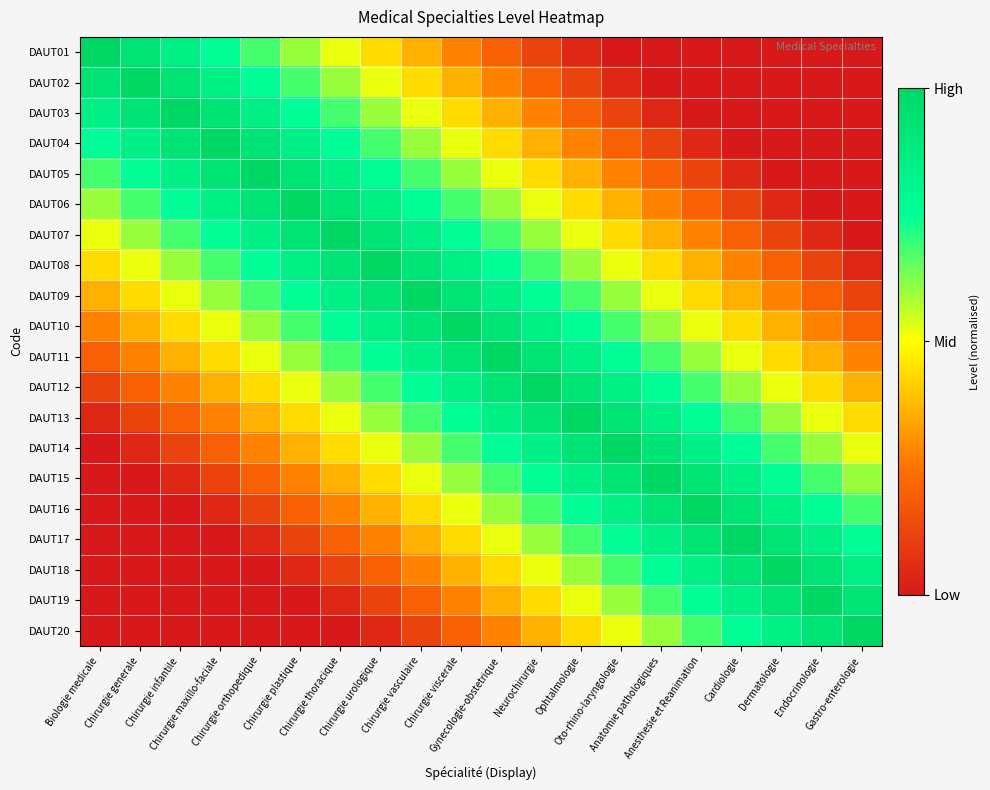

Reading right to left, transcribe all the data shown in this chart.

DAUT01: Gastro-enterologie=0.0	Endocrinologie=0.0	Dermatologie=0.0	Cardiologie=0.0	Anesthesie et Reanimation=0.0	Anatomie pathologiques=0.0	Oto-rhino-laryngologie=0.0	Ophtalmologie=0.0	Neurochirurgie=0.1	Gynecologie-obstetrique=0.2	Chirurgie viscerale=0.3	Chirurgie vasculaire=0.4	Chirurgie urologique=0.4	Chirurgie thoracique=0.5	Chirurgie plastique=0.6	Chirurgie orthopedique=0.7	Chirurgie maxillo-faciale=0.8	Chirurgie infantile=0.8	Chirurgie generale=0.9	Biologie medicale=1.0
DAUT02: Gastro-enterologie=0.0	Endocrinologie=0.0	Dermatologie=0.0	Cardiologie=0.0	Anesthesie et Reanimation=0.0	Anatomie pathologiques=0.0	Oto-rhino-laryngologie=0.0	Ophtalmologie=0.1	Neurochirurgie=0.2	Gynecologie-obstetrique=0.3	Chirurgie viscerale=0.4	Chirurgie vasculaire=0.4	Chirurgie urologique=0.5	Chirurgie thoracique=0.6	Chirurgie plastique=0.7	Chirurgie orthopedique=0.8	Chirurgie maxillo-faciale=0.8	Chirurgie infantile=0.9	Chirurgie generale=1.0	Biologie medicale=0.9
DAUT03: Gastro-enterologie=0.0	Endocrinologie=0.0	Dermatologie=0.0	Cardiologie=0.0	Anesthesie et Reanimation=0.0	Anatomie pathologiques=0.0	Oto-rhino-laryngologie=0.1	Ophtalmologie=0.2	Neurochirurgie=0.3	Gynecologie-obstetrique=0.4	Chirurgie viscerale=0.4	Chirurgie vasculaire=0.5	Chirurgie urologique=0.6	Chirurgie thoracique=0.7	Chirurgie plastique=0.8	Chirurgie orthopedique=0.8	Chirurgie maxillo-faciale=0.9	Chirurgie infantile=1.0	Chirurgie generale=0.9	Biologie medicale=0.8
DAUT04: Gastro-enterologie=0.0	Endocrinologie=0.0	Dermatologie=0.0	Cardiologie=0.0	Anesthesie et Reanimation=0.0	Anatomie pathologiques=0.1	Oto-rhino-laryngologie=0.2	Ophtalmologie=0.3	Neurochirurgie=0.4	Gynecologie-obstetrique=0.4	Chirurgie viscerale=0.5	Chirurgie vasculaire=0.6	Chirurgie urologique=0.7	Chirurgie thoracique=0.8	Chirurgie plastique=0.8	Chirurgie orthopedique=0.9	Chirurgie maxillo-faciale=1.0	Chirurgie infantile=0.9	Chirurgie generale=0.8	Biologie medicale=0.8
DAUT05: Gastro-enterologie=0.0	Endocrinologie=0.0	Dermatologie=0.0	Cardiologie=0.0	Anesthesie et Reanimation=0.1	Anatomie pathologiques=0.2	Oto-rhino-laryngologie=0.3	Ophtalmologie=0.4	Neurochirurgie=0.4	Gynecologie-obstetrique=0.5	Chirurgie viscerale=0.6	Chirurgie vasculaire=0.7	Chirurgie urologique=0.8	Chirurgie thoracique=0.8	Chirurgie plastique=0.9	Chirurgie orthopedique=1.0	Chirurgie maxillo-faciale=0.9	Chirurgie infantile=0.8	Chirurgie generale=0.8	Biologie medicale=0.7
DAUT06: Gastro-enterologie=0.0	Endocrinologie=0.0	Dermatologie=0.0	Cardiologie=0.1	Anesthesie et Reanimation=0.2	Anatomie pathologiques=0.3	Oto-rhino-laryngologie=0.4	Ophtalmologie=0.4	Neurochirurgie=0.5	Gynecologie-obstetrique=0.6	Chirurgie viscerale=0.7	Chirurgie vasculaire=0.8	Chirurgie urologique=0.8	Chirurgie thoracique=0.9	Chirurgie plastique=1.0	Chirurgie orthopedique=0.9	Chirurgie maxillo-faciale=0.8	Chirurgie infantile=0.8	Chirurgie generale=0.7	Biologie medicale=0.6
DAUT07: Gastro-enterologie=0.0	Endocrinologie=0.0	Dermatologie=0.1	Cardiologie=0.2	Anesthesie et Reanimation=0.3	Anatomie pathologiques=0.4	Oto-rhino-laryngologie=0.4	Ophtalmologie=0.5	Neurochirurgie=0.6	Gynecologie-obstetrique=0.7	Chirurgie viscerale=0.8	Chirurgie vasculaire=0.8	Chirurgie urologique=0.9	Chirurgie thoracique=1.0	Chirurgie plastique=0.9	Chirurgie orthopedique=0.8	Chirurgie maxillo-faciale=0.8	Chirurgie infantile=0.7	Chirurgie generale=0.6	Biologie medicale=0.5
DAUT08: Gastro-enterologie=0.0	Endocrinologie=0.1	Dermatologie=0.2	Cardiologie=0.3	Anesthesie et Reanimation=0.4	Anatomie pathologiques=0.4	Oto-rhino-laryngologie=0.5	Ophtalmologie=0.6	Neurochirurgie=0.7	Gynecologie-obstetrique=0.8	Chirurgie viscerale=0.8	Chirurgie vasculaire=0.9	Chirurgie urologique=1.0	Chirurgie thoracique=0.9	Chirurgie plastique=0.8	Chirurgie orthopedique=0.8	Chirurgie maxillo-faciale=0.7	Chirurgie infantile=0.6	Chirurgie generale=0.5	Biologie medicale=0.4
DAUT09: Gastro-enterologie=0.1	Endocrinologie=0.2	Dermatologie=0.3	Cardiologie=0.4	Anesthesie et Reanimation=0.4	Anatomie pathologiques=0.5	Oto-rhino-laryngologie=0.6	Ophtalmologie=0.7	Neurochirurgie=0.8	Gynecologie-obstetrique=0.8	Chirurgie viscerale=0.9	Chirurgie vasculaire=1.0	Chirurgie urologique=0.9	Chirurgie thoracique=0.8	Chirurgie plastique=0.8	Chirurgie orthopedique=0.7	Chirurgie maxillo-faciale=0.6	Chirurgie infantile=0.5	Chirurgie generale=0.4	Biologie medicale=0.4
DAUT10: Gastro-enterologie=0.2	Endocrinologie=0.3	Dermatologie=0.4	Cardiologie=0.4	Anesthesie et Reanimation=0.5	Anatomie pathologiques=0.6	Oto-rhino-laryngologie=0.7	Ophtalmologie=0.8	Neurochirurgie=0.8	Gynecologie-obstetrique=0.9	Chirurgie viscerale=1.0	Chirurgie vasculaire=0.9	Chirurgie urologique=0.8	Chirurgie thoracique=0.8	Chirurgie plastique=0.7	Chirurgie orthopedique=0.6	Chirurgie maxillo-faciale=0.5	Chirurgie infantile=0.4	Chirurgie generale=0.4	Biologie medicale=0.3
DAUT11: Gastro-enterologie=0.3	Endocrinologie=0.4	Dermatologie=0.4	Cardiologie=0.5	Anesthesie et Reanimation=0.6	Anatomie pathologiques=0.7	Oto-rhino-laryngologie=0.8	Ophtalmologie=0.8	Neurochirurgie=0.9	Gynecologie-obstetrique=1.0	Chirurgie viscerale=0.9	Chirurgie vasculaire=0.8	Chirurgie urologique=0.8	Chirurgie thoracique=0.7	Chirurgie plastique=0.6	Chirurgie orthopedique=0.5	Chirurgie maxillo-faciale=0.4	Chirurgie infantile=0.4	Chirurgie generale=0.3	Biologie medicale=0.2
DAUT12: Gastro-enterologie=0.4	Endocrinologie=0.4	Dermatologie=0.5	Cardiologie=0.6	Anesthesie et Reanimation=0.7	Anatomie pathologiques=0.8	Oto-rhino-laryngologie=0.8	Ophtalmologie=0.9	Neurochirurgie=1.0	Gynecologie-obstetrique=0.9	Chirurgie viscerale=0.8	Chirurgie vasculaire=0.8	Chirurgie urologique=0.7	Chirurgie thoracique=0.6	Chirurgie plastique=0.5	Chirurgie orthopedique=0.4	Chirurgie maxillo-faciale=0.4	Chirurgie infantile=0.3	Chirurgie generale=0.2	Biologie medicale=0.1
DAUT13: Gastro-enterologie=0.4	Endocrinologie=0.5	Dermatologie=0.6	Cardiologie=0.7	Anesthesie et Reanimation=0.8	Anatomie pathologiques=0.8	Oto-rhino-laryngologie=0.9	Ophtalmologie=1.0	Neurochirurgie=0.9	Gynecologie-obstetrique=0.8	Chirurgie viscerale=0.8	Chirurgie vasculaire=0.7	Chirurgie urologique=0.6	Chirurgie thoracique=0.5	Chirurgie plastique=0.4	Chirurgie orthopedique=0.4	Chirurgie maxillo-faciale=0.3	Chirurgie infantile=0.2	Chirurgie generale=0.1	Biologie medicale=0.0
DAUT14: Gastro-enterologie=0.5	Endocrinologie=0.6	Dermatologie=0.7	Cardiologie=0.8	Anesthesie et Reanimation=0.8	Anatomie pathologiques=0.9	Oto-rhino-laryngologie=1.0	Ophtalmologie=0.9	Neurochirurgie=0.8	Gynecologie-obstetrique=0.8	Chirurgie viscerale=0.7	Chirurgie vasculaire=0.6	Chirurgie urologique=0.5	Chirurgie thoracique=0.4	Chirurgie plastique=0.4	Chirurgie orthopedique=0.3	Chirurgie maxillo-faciale=0.2	Chirurgie infantile=0.1	Chirurgie generale=0.0	Biologie medicale=0.0
DAUT15: Gastro-enterologie=0.6	Endocrinologie=0.7	Dermatologie=0.8	Cardiologie=0.8	Anesthesie et Reanimation=0.9	Anatomie pathologiques=1.0	Oto-rhino-laryngologie=0.9	Ophtalmologie=0.8	Neurochirurgie=0.8	Gynecologie-obstetrique=0.7	Chirurgie viscerale=0.6	Chirurgie vasculaire=0.5	Chirurgie urologique=0.4	Chirurgie thoracique=0.4	Chirurgie plastique=0.3	Chirurgie orthopedique=0.2	Chirurgie maxillo-faciale=0.1	Chirurgie infantile=0.0	Chirurgie generale=0.0	Biologie medicale=0.0
DAUT16: Gastro-enterologie=0.7	Endocrinologie=0.8	Dermatologie=0.8	Cardiologie=0.9	Anesthesie et Reanimation=1.0	Anatomie pathologiques=0.9	Oto-rhino-laryngologie=0.8	Ophtalmologie=0.8	Neurochirurgie=0.7	Gynecologie-obstetrique=0.6	Chirurgie viscerale=0.5	Chirurgie vasculaire=0.4	Chirurgie urologique=0.4	Chirurgie thoracique=0.3	Chirurgie plastique=0.2	Chirurgie orthopedique=0.1	Chirurgie maxillo-faciale=0.0	Chirurgie infantile=0.0	Chirurgie generale=0.0	Biologie medicale=0.0
DAUT17: Gastro-enterologie=0.8	Endocrinologie=0.8	Dermatologie=0.9	Cardiologie=1.0	Anesthesie et Reanimation=0.9	Anatomie pathologiques=0.8	Oto-rhino-laryngologie=0.8	Ophtalmologie=0.7	Neurochirurgie=0.6	Gynecologie-obstetrique=0.5	Chirurgie viscerale=0.4	Chirurgie vasculaire=0.4	Chirurgie urologique=0.3	Chirurgie thoracique=0.2	Chirurgie plastique=0.1	Chirurgie orthopedique=0.0	Chirurgie maxillo-faciale=0.0	Chirurgie infantile=0.0	Chirurgie generale=0.0	Biologie medicale=0.0
DAUT18: Gastro-enterologie=0.8	Endocrinologie=0.9	Dermatologie=1.0	Cardiologie=0.9	Anesthesie et Reanimation=0.8	Anatomie pathologiques=0.8	Oto-rhino-laryngologie=0.7	Ophtalmologie=0.6	Neurochirurgie=0.5	Gynecologie-obstetrique=0.4	Chirurgie viscerale=0.4	Chirurgie vasculaire=0.3	Chirurgie urologique=0.2	Chirurgie thoracique=0.1	Chirurgie plastique=0.0	Chirurgie orthopedique=0.0	Chirurgie maxillo-faciale=0.0	Chirurgie infantile=0.0	Chirurgie generale=0.0	Biologie medicale=0.0
DAUT19: Gastro-enterologie=0.9	Endocrinologie=1.0	Dermatologie=0.9	Cardiologie=0.8	Anesthesie et Reanimation=0.8	Anatomie pathologiques=0.7	Oto-rhino-laryngologie=0.6	Ophtalmologie=0.5	Neurochirurgie=0.4	Gynecologie-obstetrique=0.4	Chirurgie viscerale=0.3	Chirurgie vasculaire=0.2	Chirurgie urologique=0.1	Chirurgie thoracique=0.0	Chirurgie plastique=0.0	Chirurgie orthopedique=0.0	Chirurgie maxillo-faciale=0.0	Chirurgie infantile=0.0	Chirurgie generale=0.0	Biologie medicale=0.0
DAUT20: Gastro-enterologie=1.0	Endocrinologie=0.9	Dermatologie=0.8	Cardiologie=0.8	Anesthesie et Reanimation=0.7	Anatomie pathologiques=0.6	Oto-rhino-laryngologie=0.5	Ophtalmologie=0.4	Neurochirurgie=0.4	Gynecologie-obstetrique=0.3	Chirurgie viscerale=0.2	Chirurgie vasculaire=0.1	Chirurgie urologique=0.0	Chirurgie thoracique=0.0	Chirurgie plastique=0.0	Chirurgie orthopedique=0.0	Chirurgie maxillo-faciale=0.0	Chirurgie infantile=0.0	Chirurgie generale=0.0	Biologie medicale=0.0